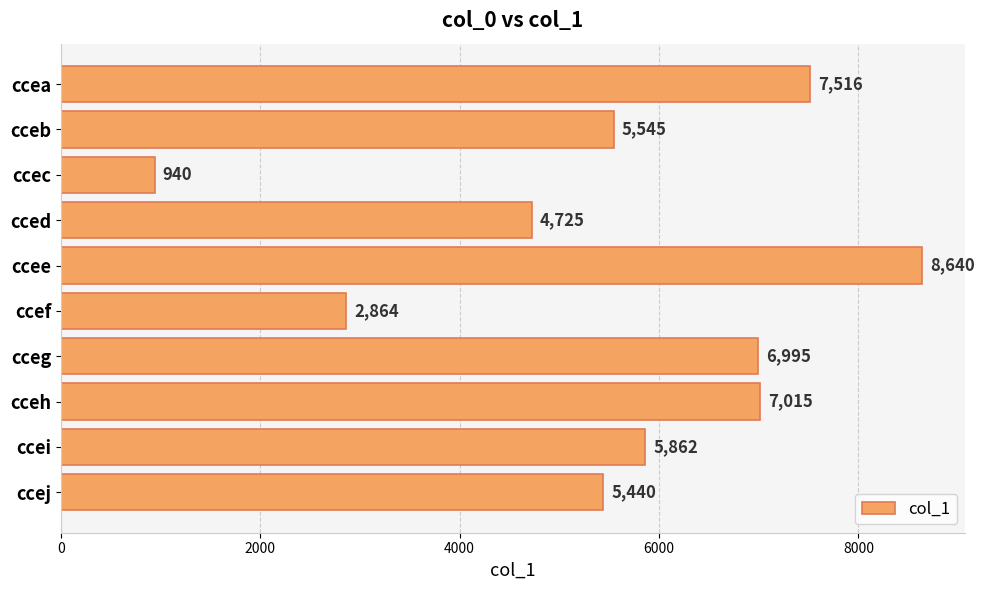

What is the ratio of the value at cceh to the value at ccei?

1.2